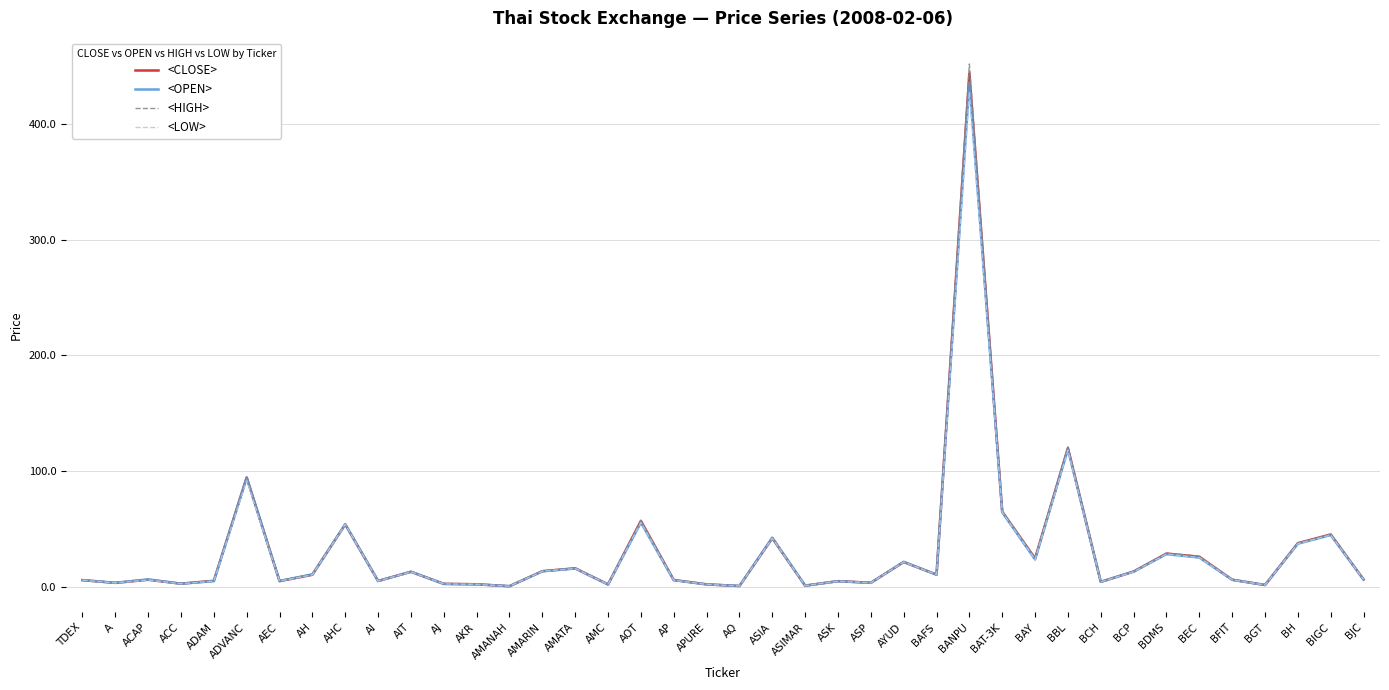

What is the minimum value for <HIGH>?

0.5